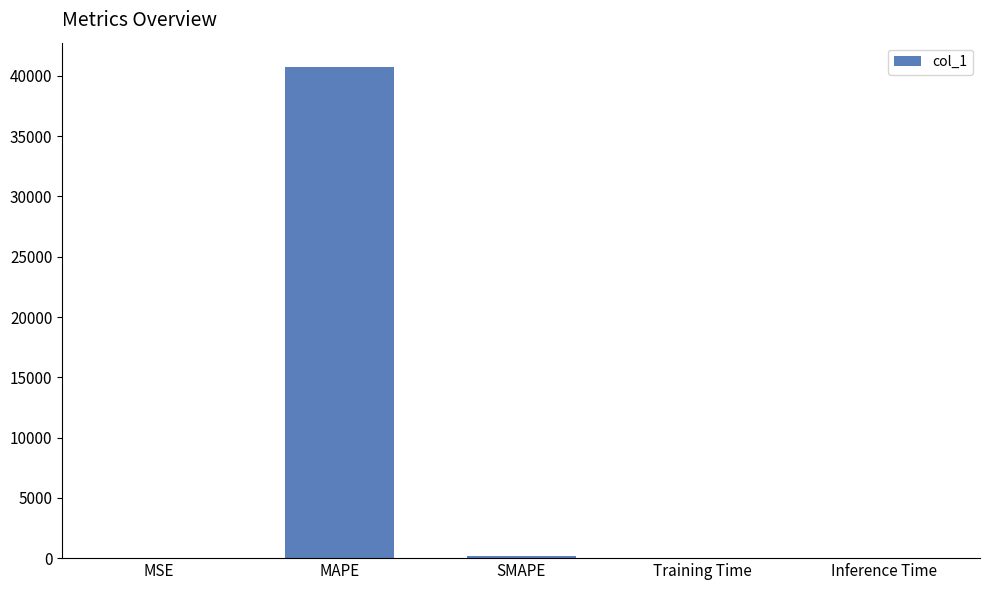

The chart shows a value of 27777.8 at MAPE. True or false?

False